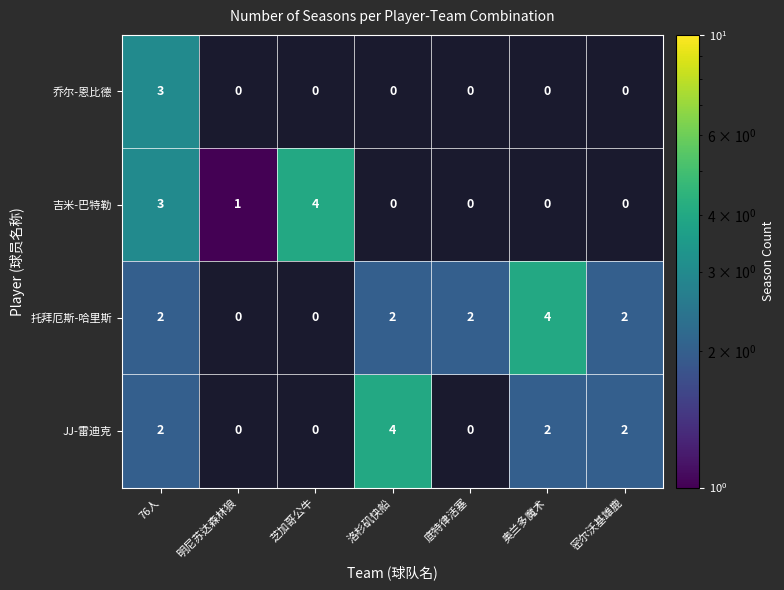

Is the value of 托拜厄斯-哈里斯 at 76人 greater than the value of 吉米-巴特勒 at 芝加哥公牛?

No